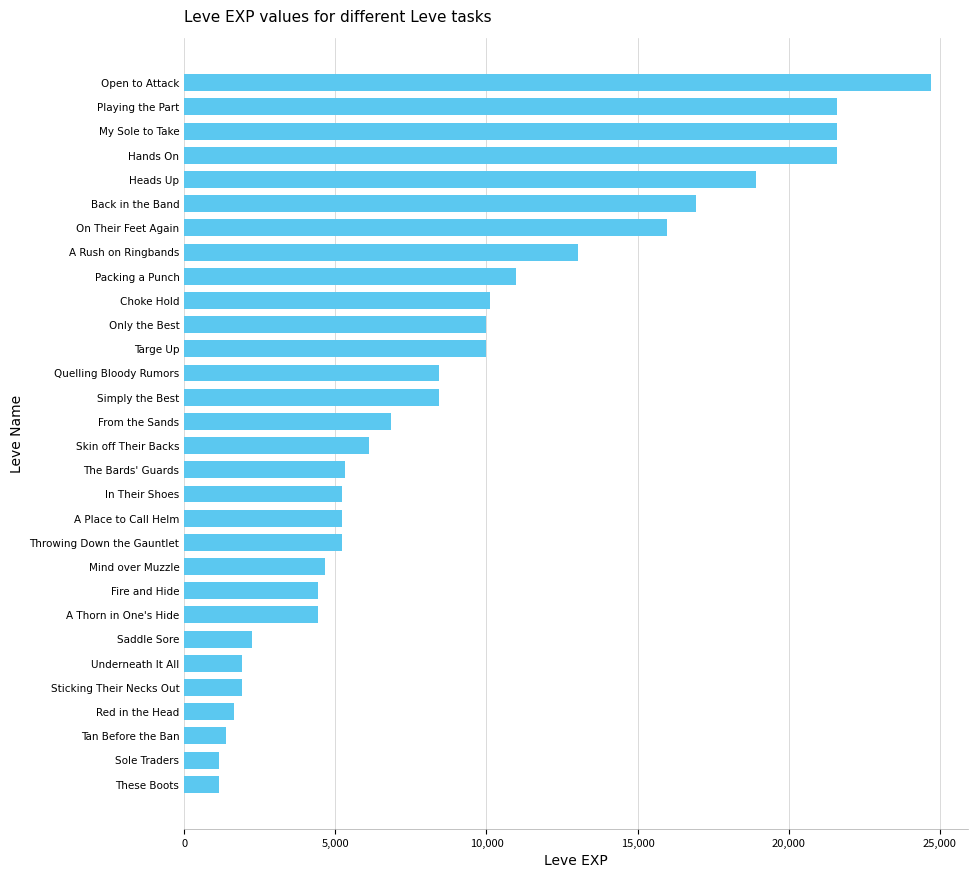

The value at A Rush on Ringbands is 13040. True or false?

True